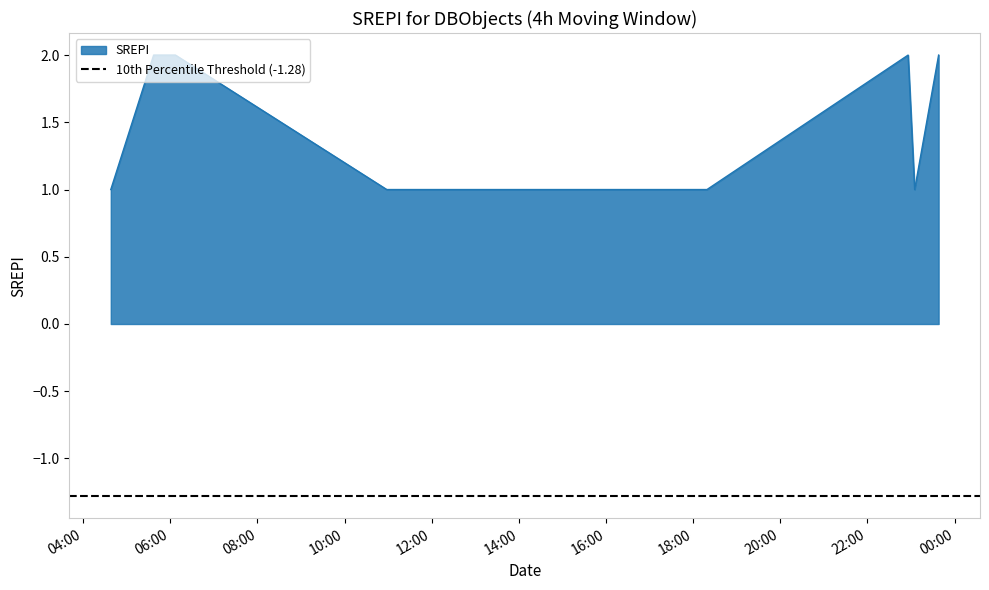

How many points are lower than both their immediate neighbors (excluding endpoints)?

1